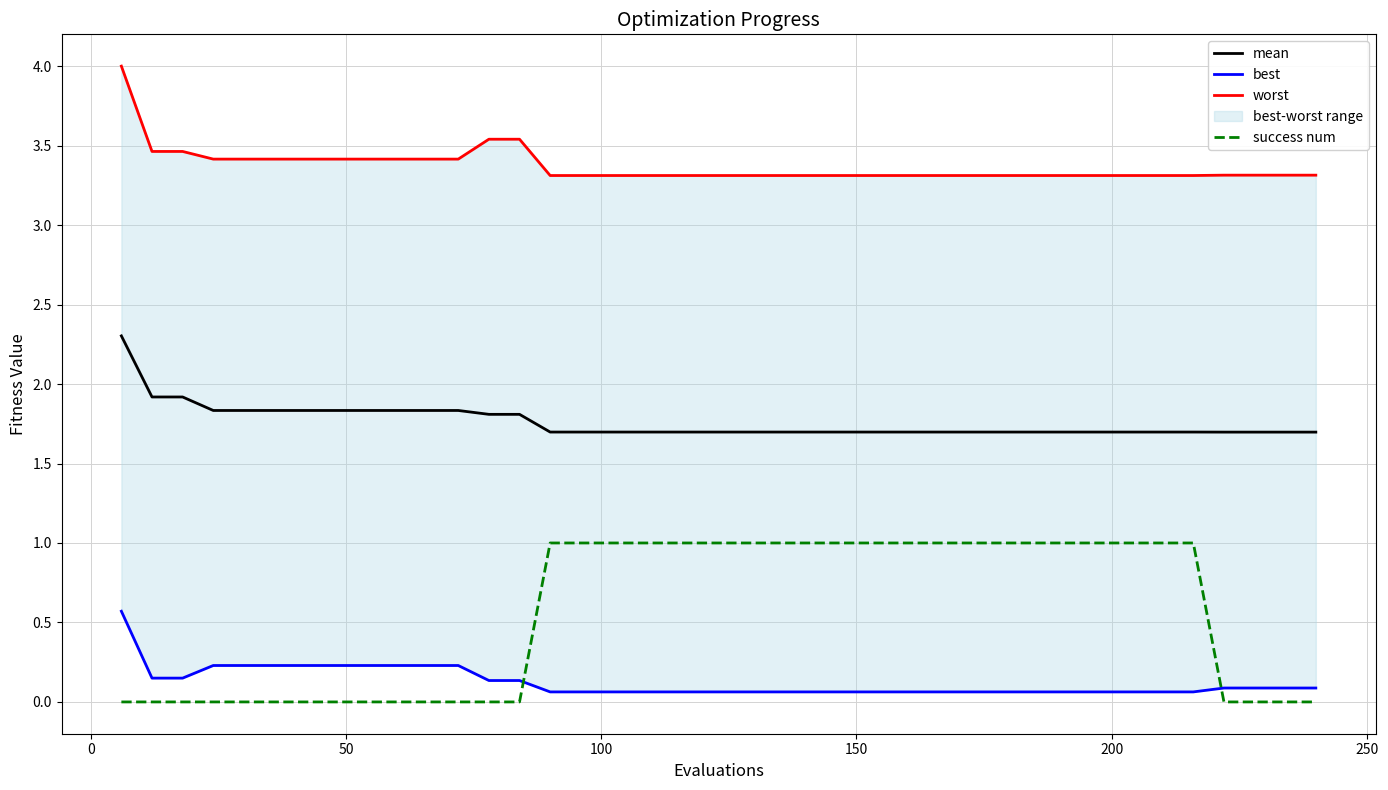

Rank the series by their maximum value, from highest to lowest.

worst, mean, success num, best